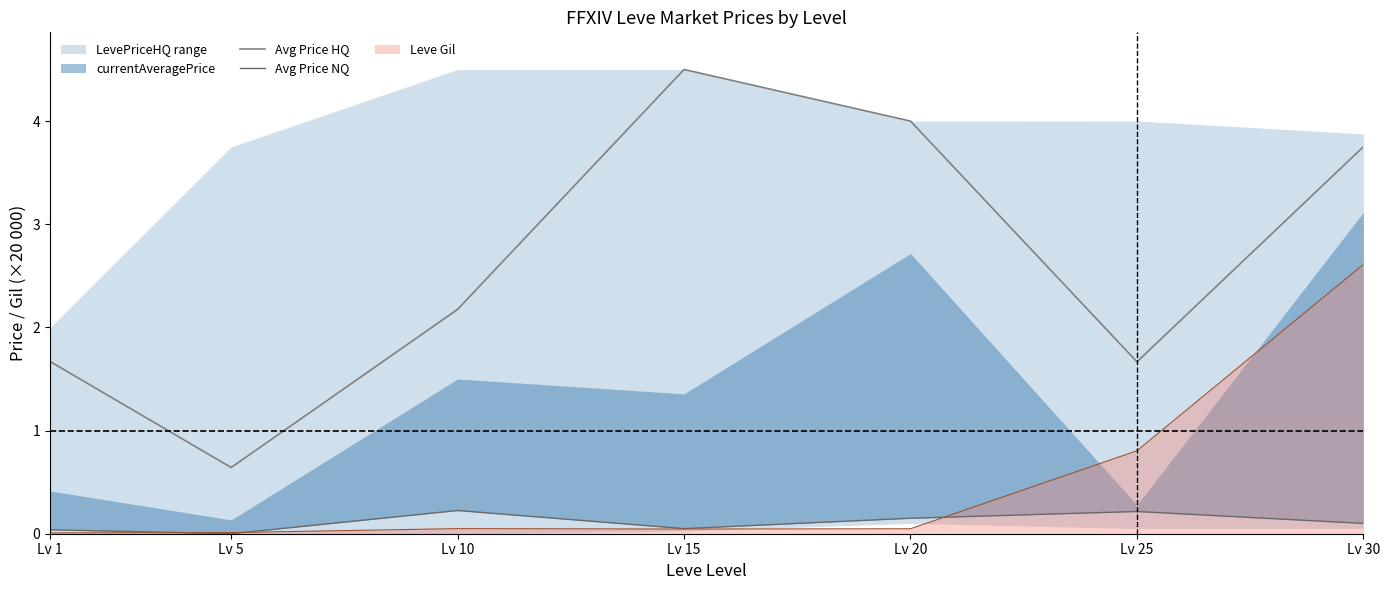

True or false: Leve Gil has a value of 0.0 at Lv 20.

True